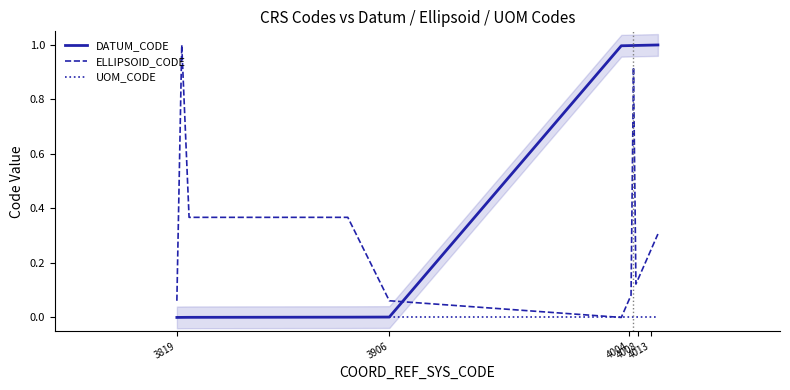

Which series ends up on top after the final intersection of ELLIPSOID_CODE and DATUM_CODE?

DATUM_CODE